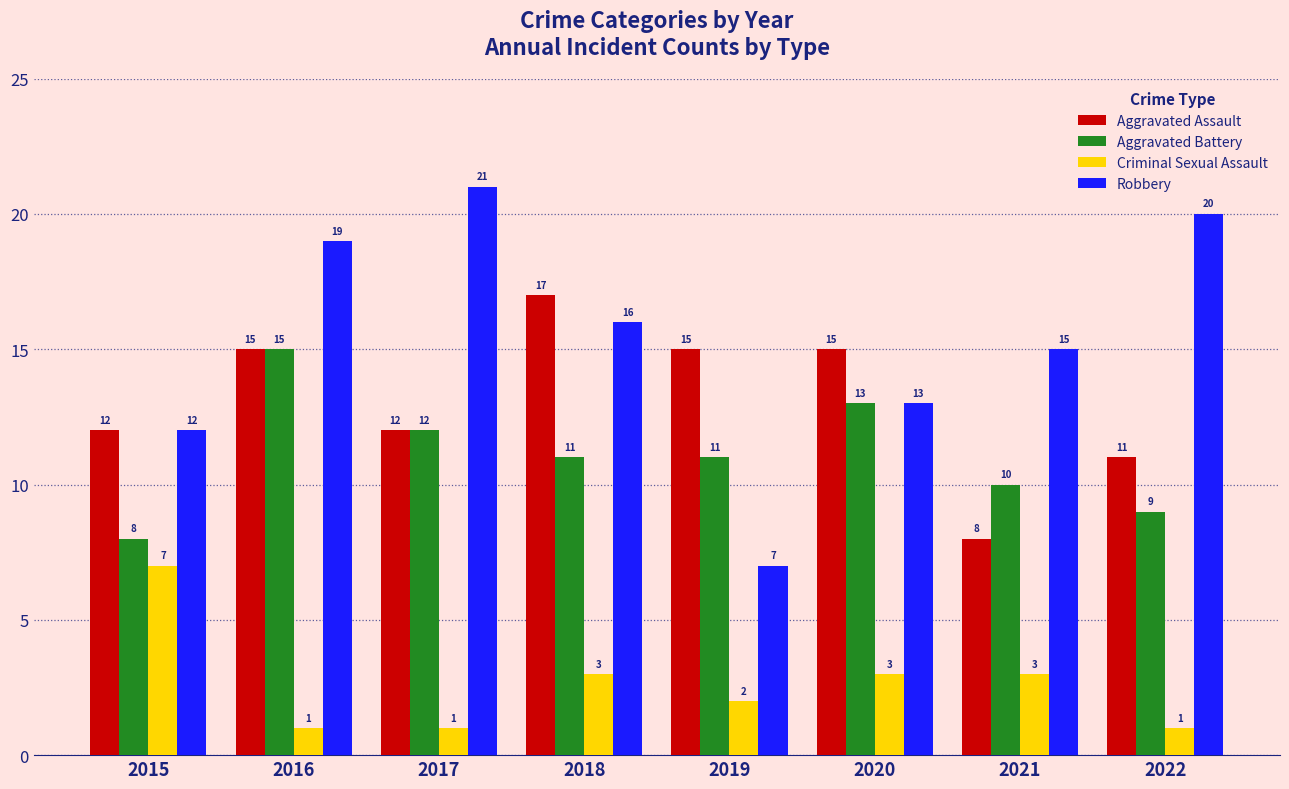

What is the highest value of the Aggravated Battery series?

15